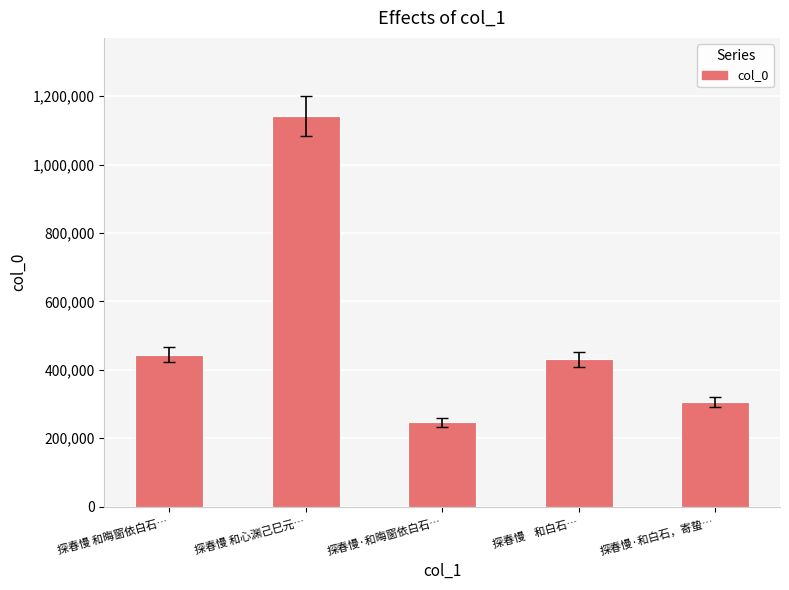

What is the greatest value displayed?

1141745